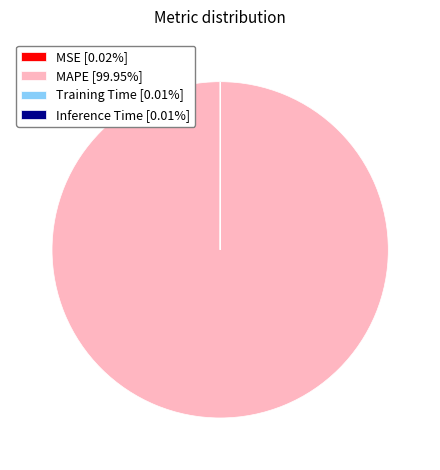

Is there a majority slice in this chart?

Yes